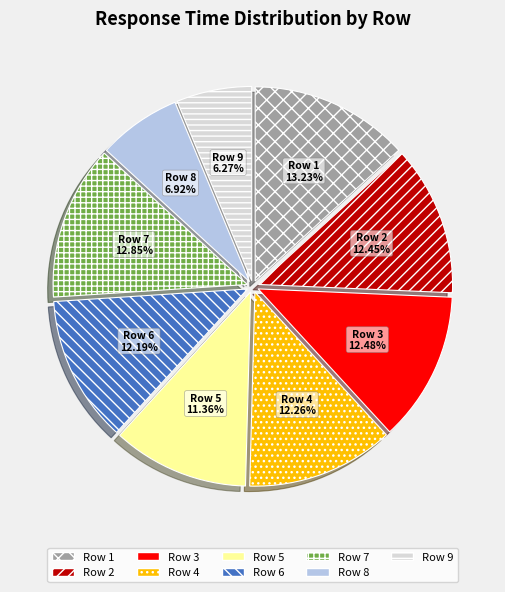

How many slices are in this pie chart?

9